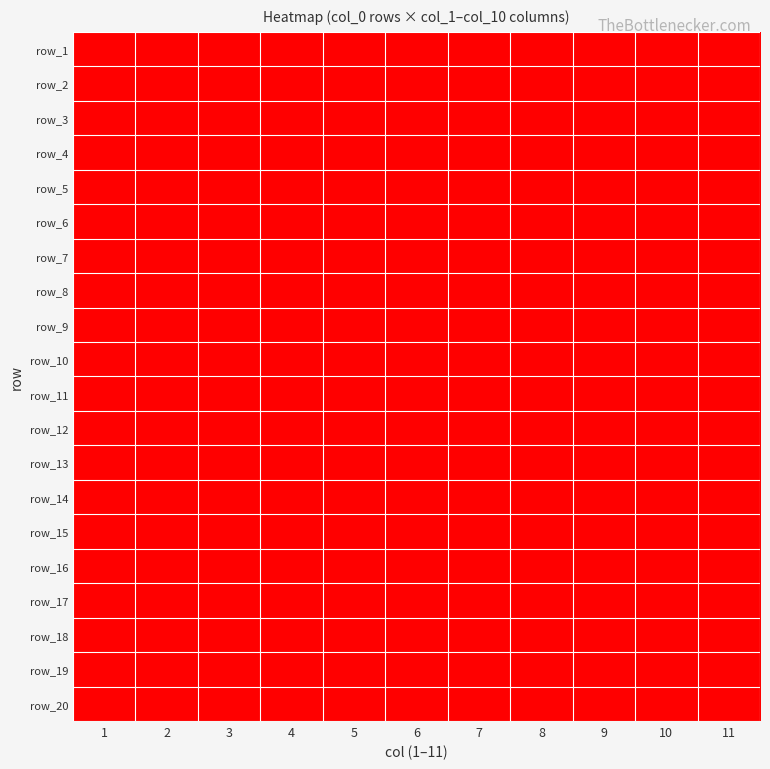

What is the spread (max minus min) of values at 6?

1